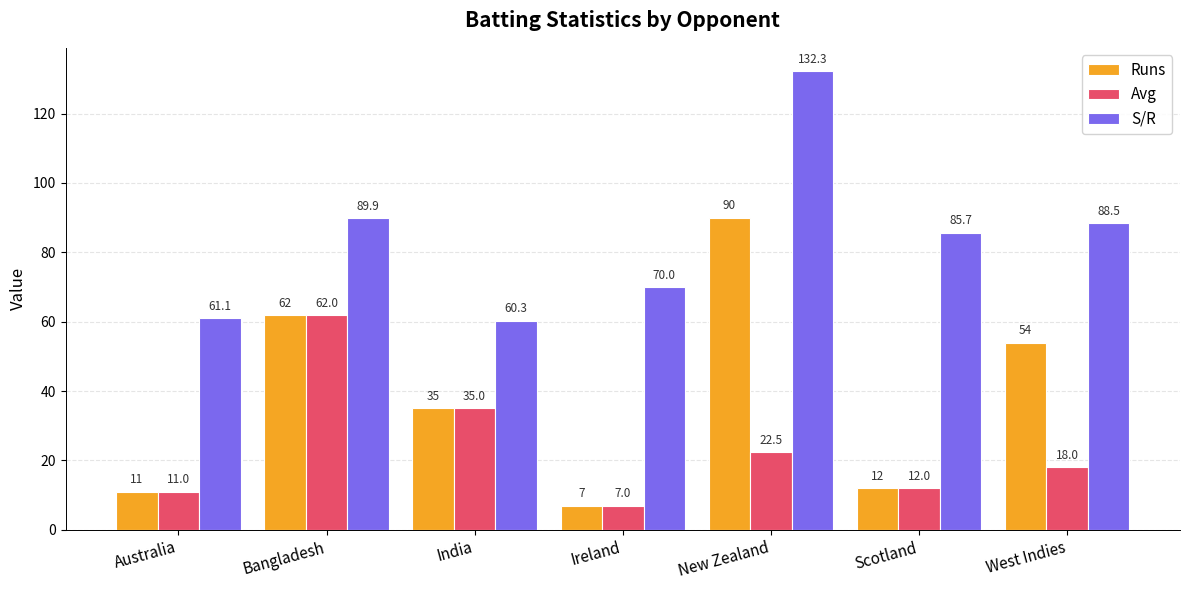

How many data points in S/R are less than 85?

3